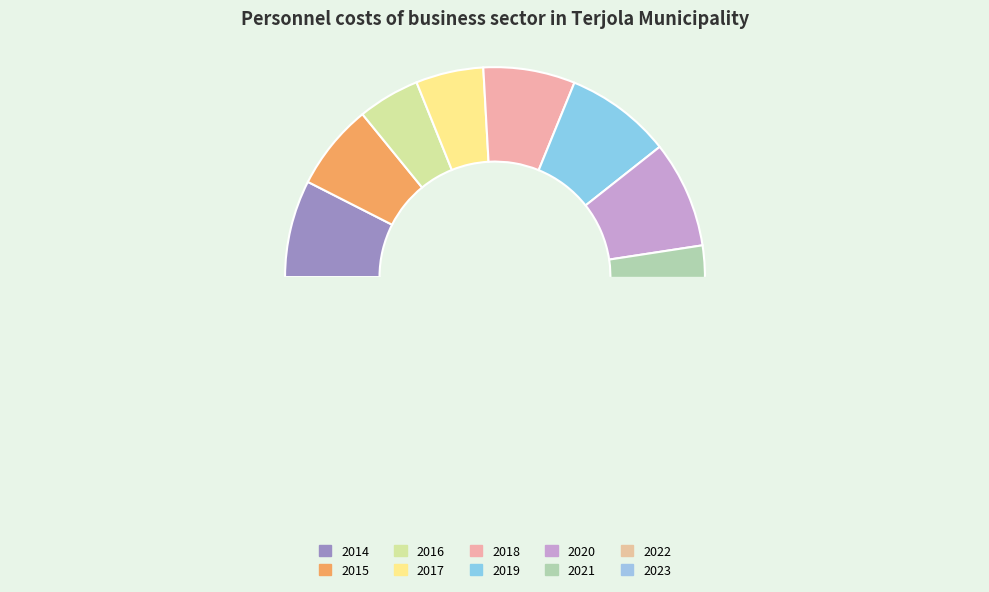

Does 2021 represent more than half of the total?

No